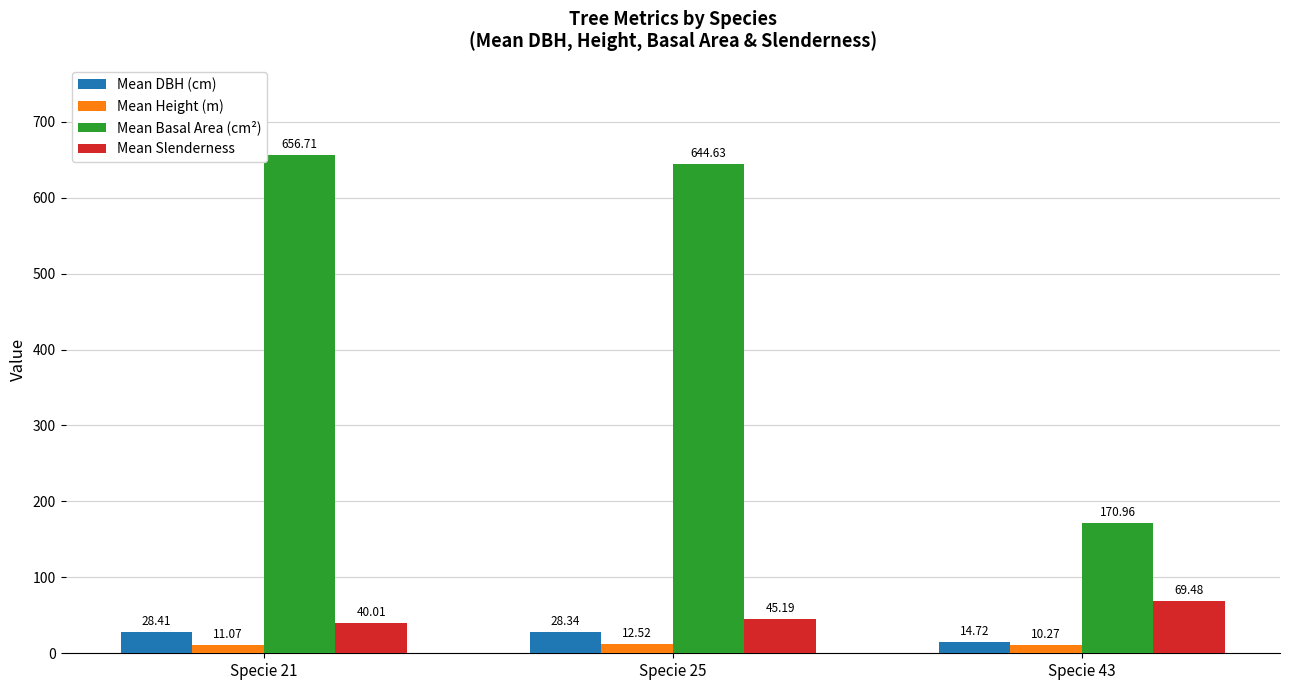

Which series changed the most between Specie 25 and Specie 43?

Mean Basal Area (cm²)